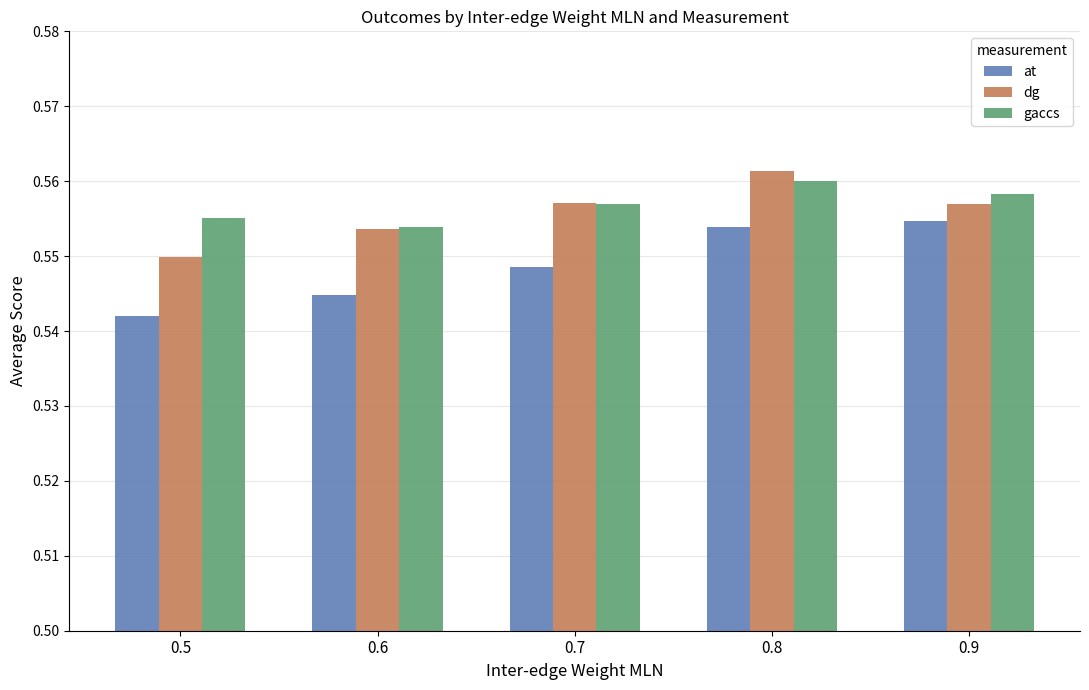

The at series shows 0.9 at 0.9. True or false?

False